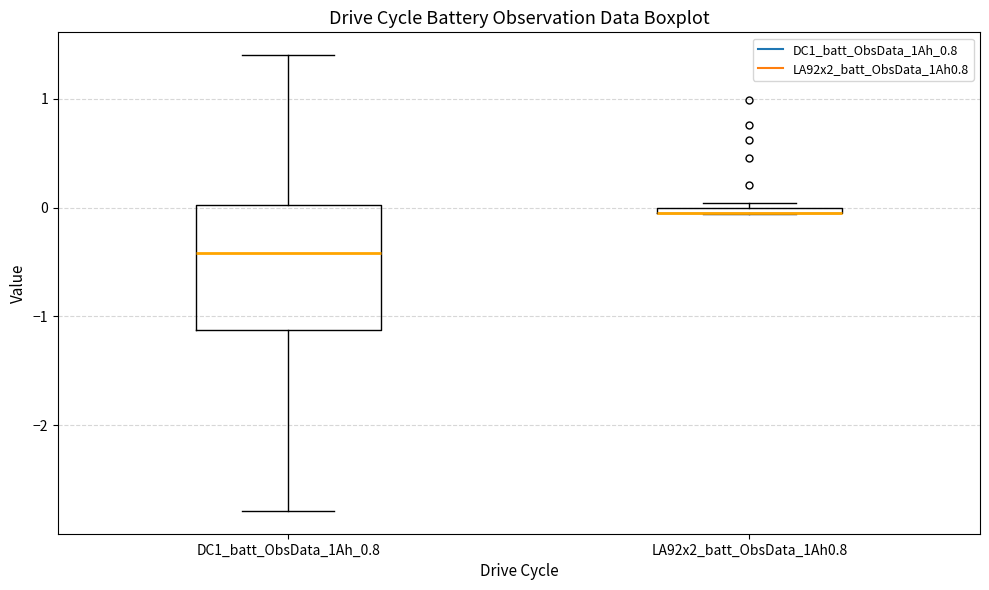

Which box is the tallest, from its lower edge to its upper edge?

DC1_batt_ObsData_1Ah_0.8